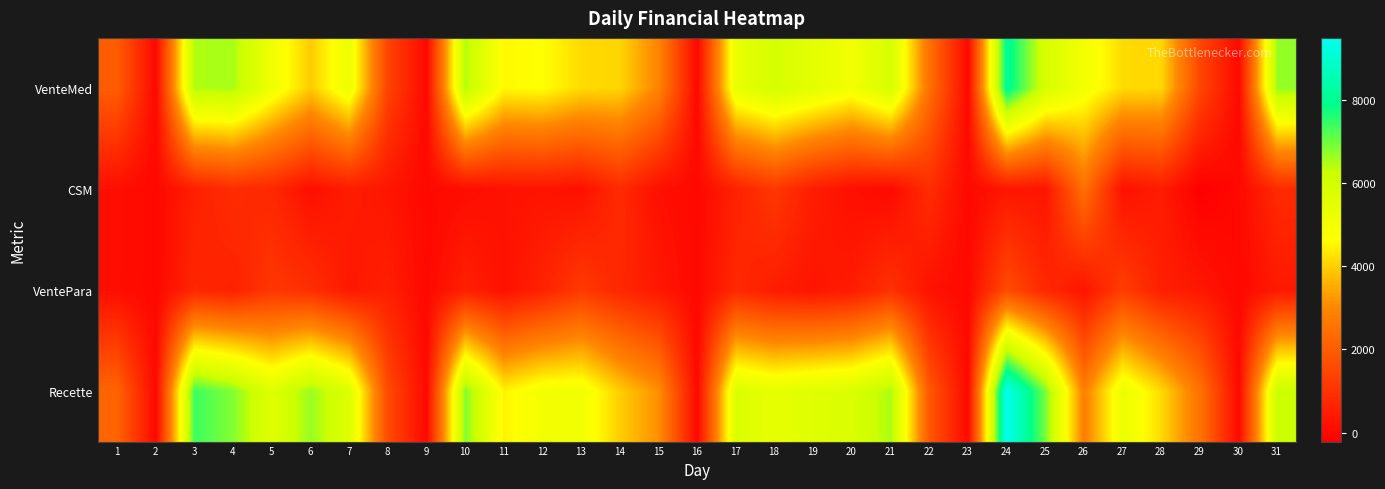

Reading left to right, what are all the values shown in this chart?

VenteMed: 1=2000.1	2=0.0	3=6485.5	4=6522.8	5=5114.0	6=3930.7	7=5209.9	8=1408.1	9=0.0	10=6449.1	11=4574.3	12=4656.3	13=4154.7	14=4071.7	15=2920.9	16=0.0	17=5354.1	18=5966.1	19=5486.5	20=5000.7	21=5934.0	22=2461.8	23=0.0	24=8098.1	25=5910.7	26=4966.2	27=4157.7	28=4103.0	29=1482.1	30=0.0	31=6702.0
CSM: 1=154.1	2=0.0	3=545.4	4=860.5	5=714.2	6=168.5	7=466.3	8=316.4	9=0.0	10=96.0	11=233.1	12=275.0	13=192.3	14=805.4	15=170.4	16=0.0	17=594.0	18=1121.8	19=499.8	20=167.7	21=39.5	22=872.2	23=0.0	24=325.6	25=311.0	26=2462.1	27=214.5	28=456.1	29=-216.8	30=0.0	31=801.7
VentePara: 1=137.0	2=0.0	3=704.4	4=589.5	5=1104.4	6=906.7	7=375.0	8=539.2	9=0.0	10=563.6	11=218.8	12=617.3	13=1177.2	14=727.0	15=365.0	16=0.0	17=780.5	18=467.8	19=293.5	20=452.5	21=966.8	22=228.0	23=0.0	24=1590.5	25=748.5	26=281.2	27=1270.5	28=536.0	29=350.5	30=0.0	31=401.9
Recette: 1=2179.9	2=0.0	3=7394.3	4=6822.1	5=5626.1	6=6671.1	7=5696.6	8=1565.5	9=0.0	10=6828.6	11=4496.2	12=4998.6	13=5051.8	14=3969.3	15=3115.5	16=0.0	17=5755.6	18=5396.9	19=5647.5	20=5800.1	21=6530.9	22=1875.2	23=0.0	24=9492.7	25=6913.7	26=2785.3	27=5243.9	28=4143.3	29=2530.8	30=0.0	31=6257.4